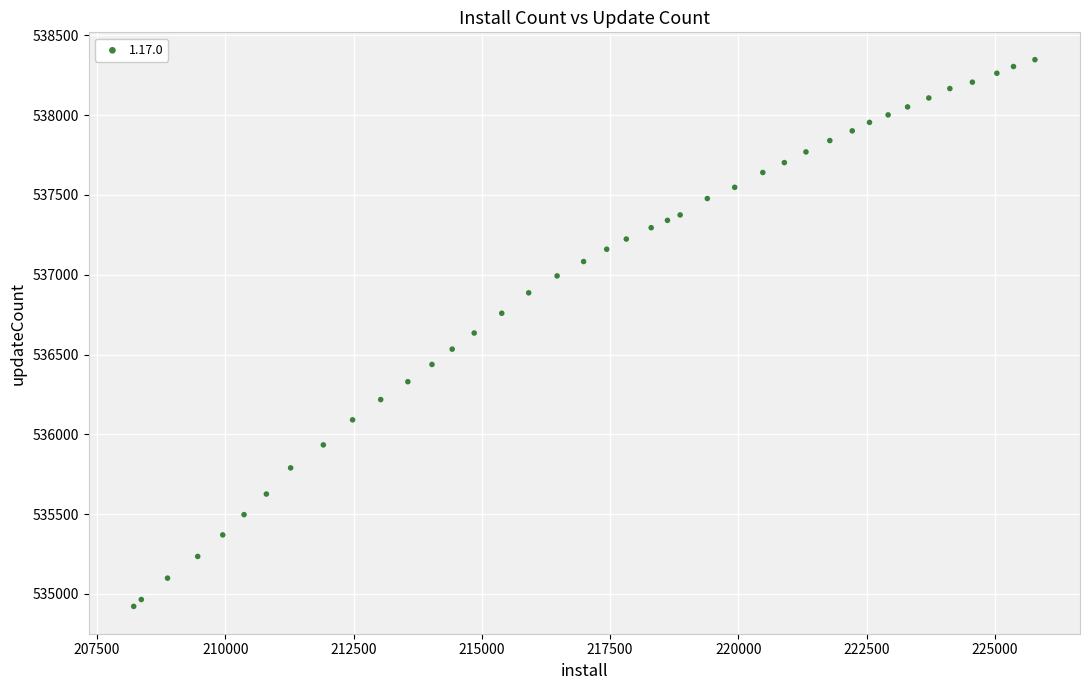

What is the range of X values (max minus min)?

17562